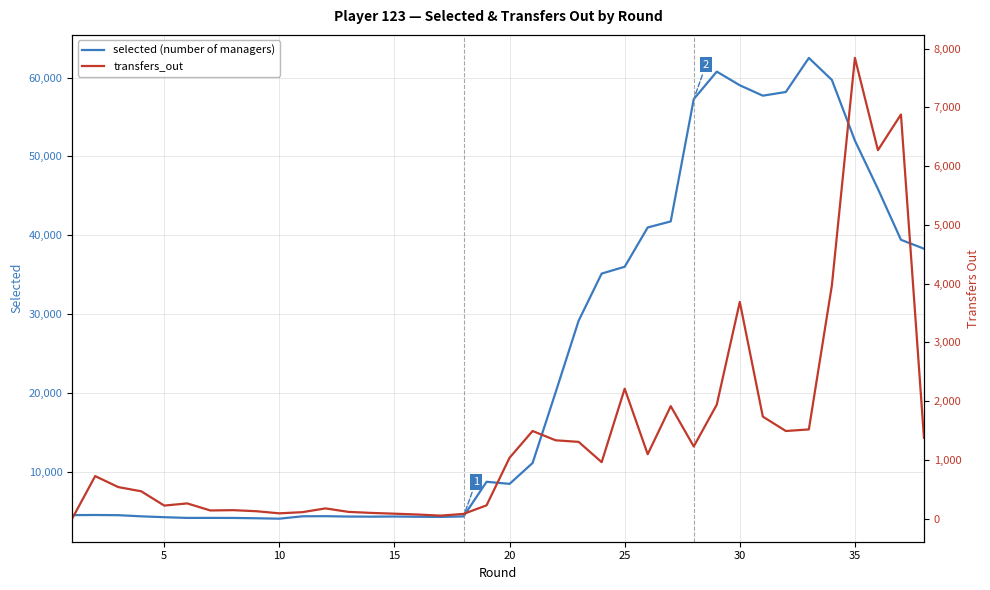

What is the minimum value for selected (number of managers)?

4027